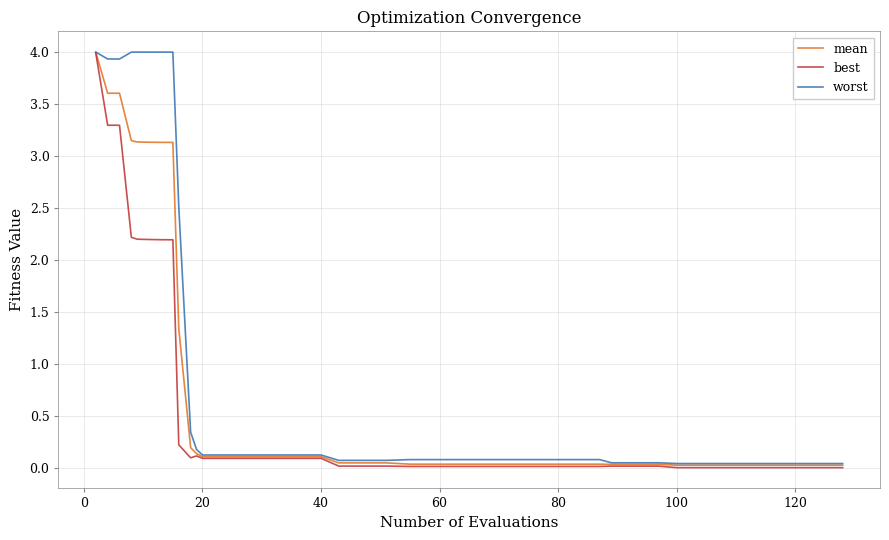

Which series has the largest total across all categories?

worst